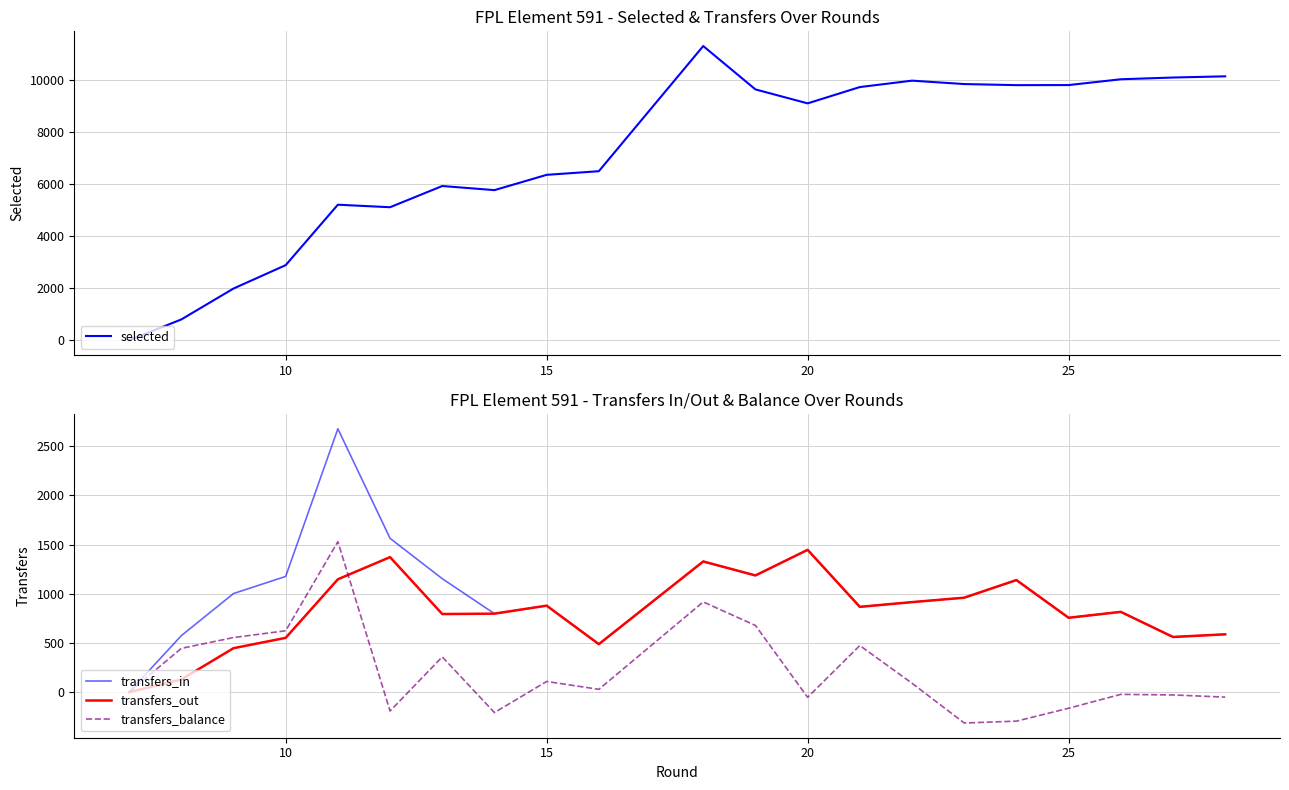

Which series has the largest range (max minus min)?

selected